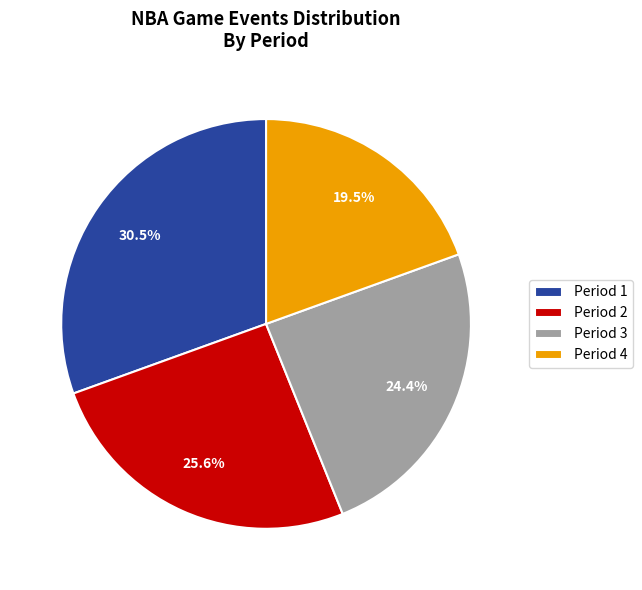

Count the number of slices in the pie.

4